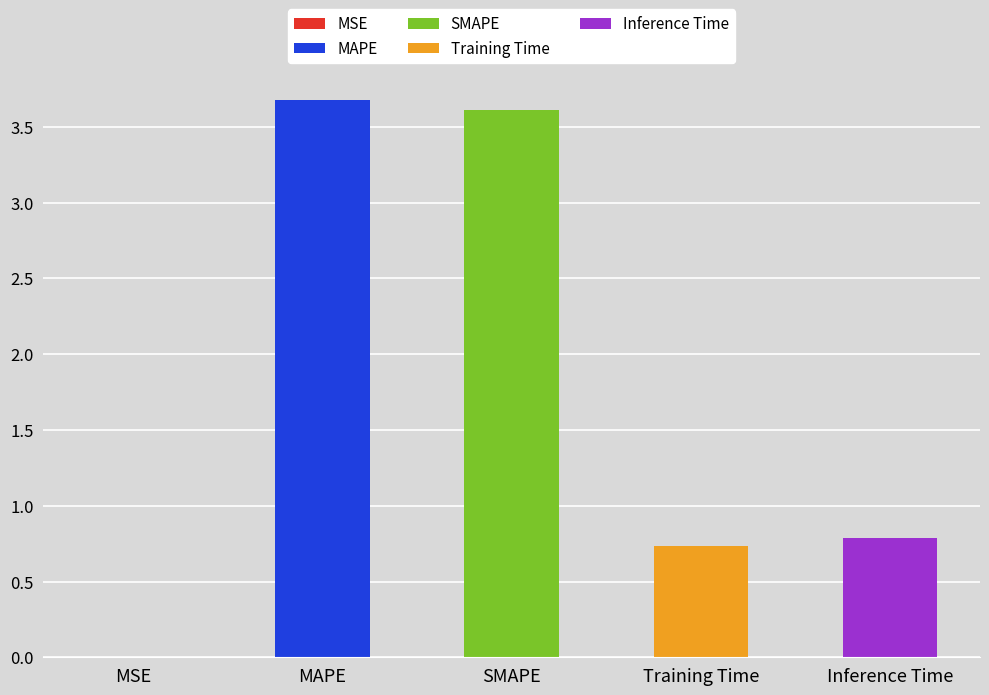

The chart shows a value of 0.0 at MSE. True or false?

True